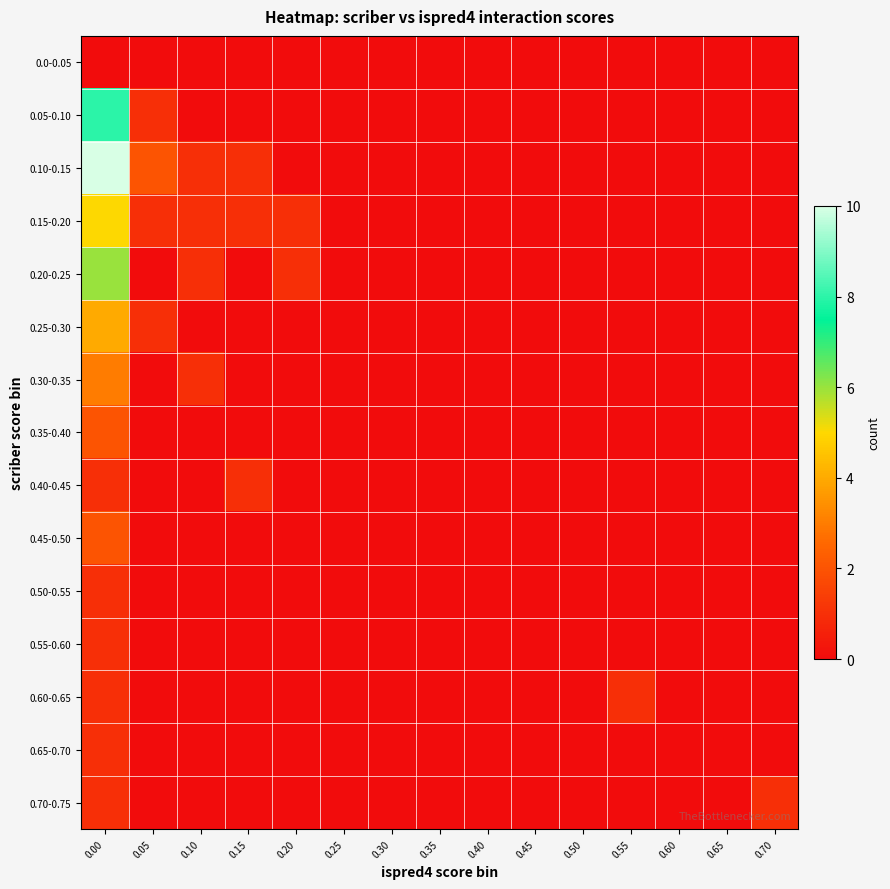

Which series has the largest total across all categories?

0.10-0.15